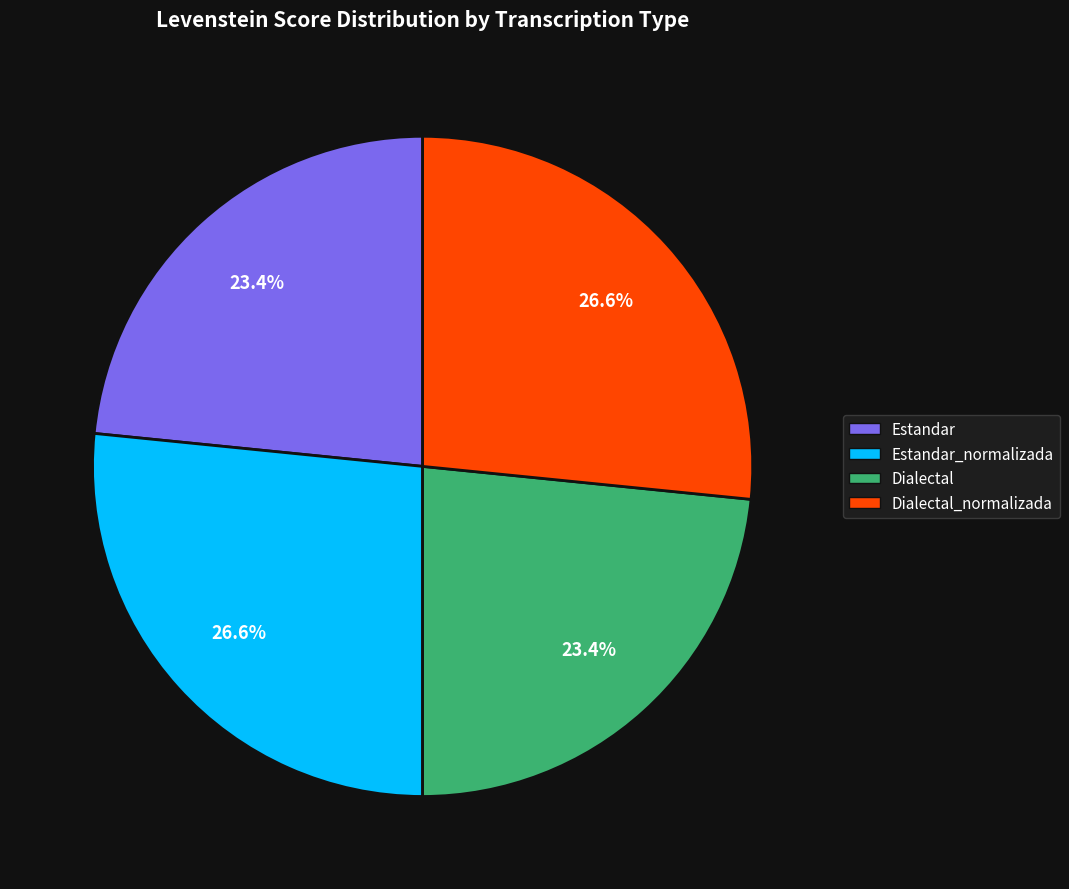

Is it true that Estandar_normalizada is 36% of the pie?

False